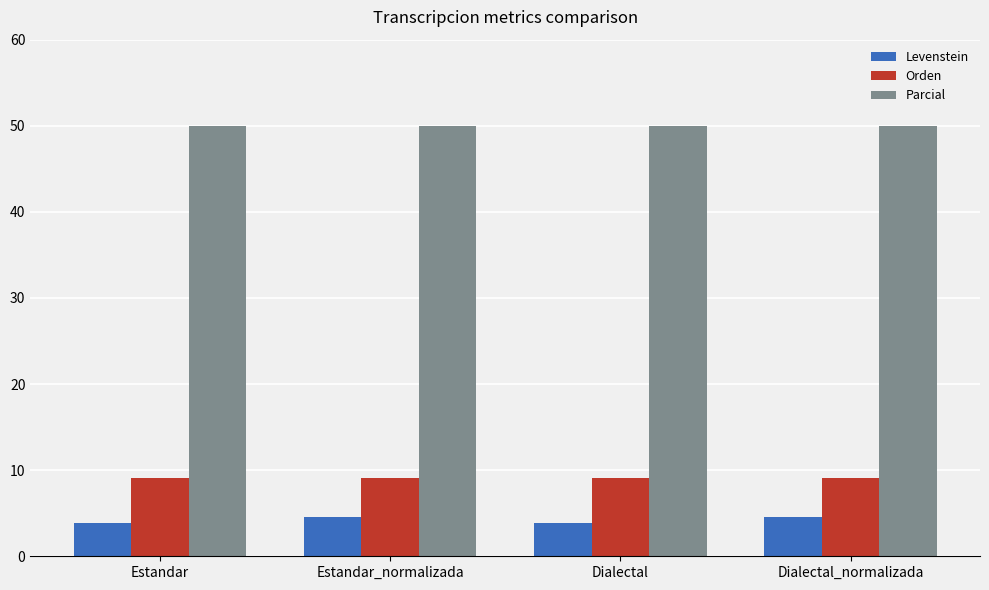

How many groups of bars are there?

4